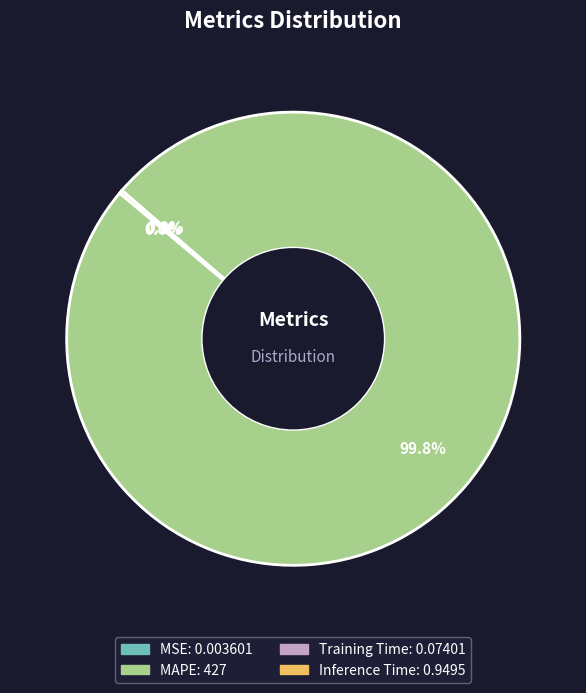

What portion of the pie excludes MAPE?

0.2%